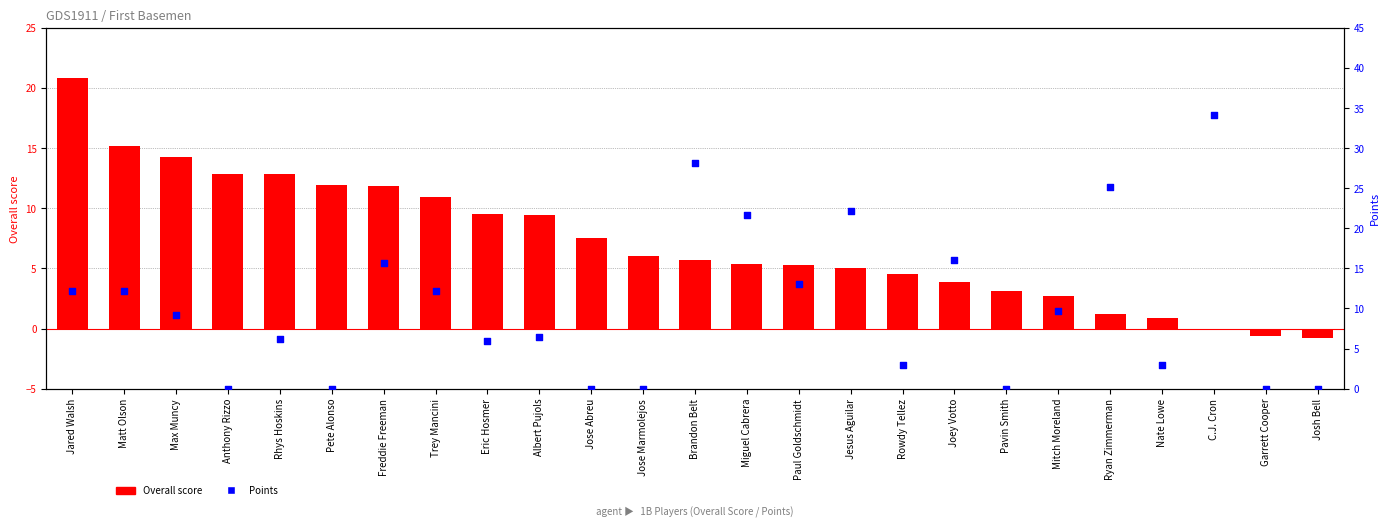

Which series has the largest Y range (max minus min)?

Points %